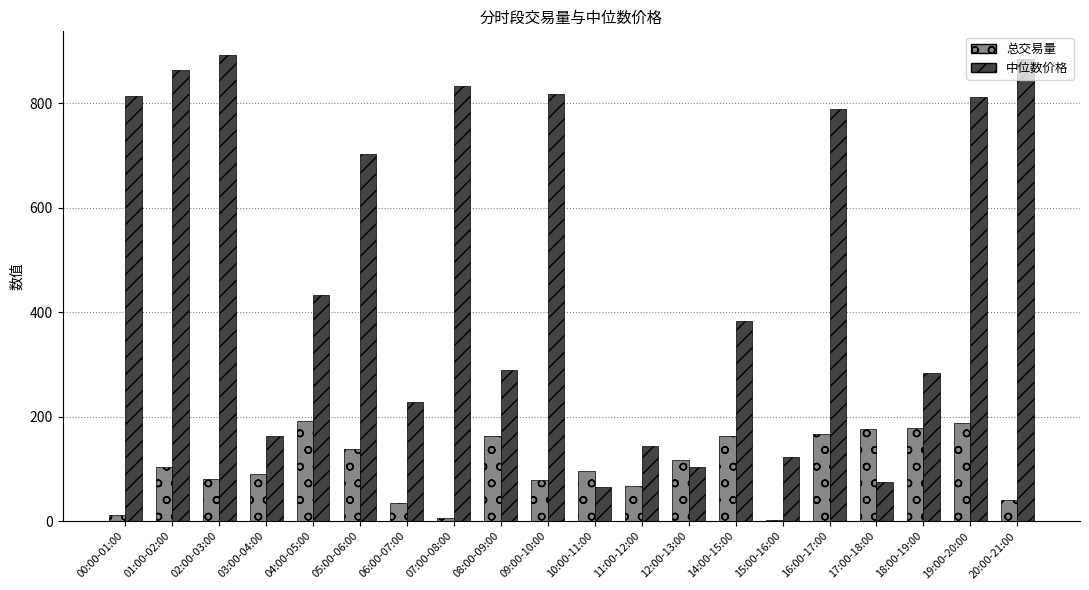

The value of 总交易量 at 12:00-13:00 is 117.4. True or false?

True